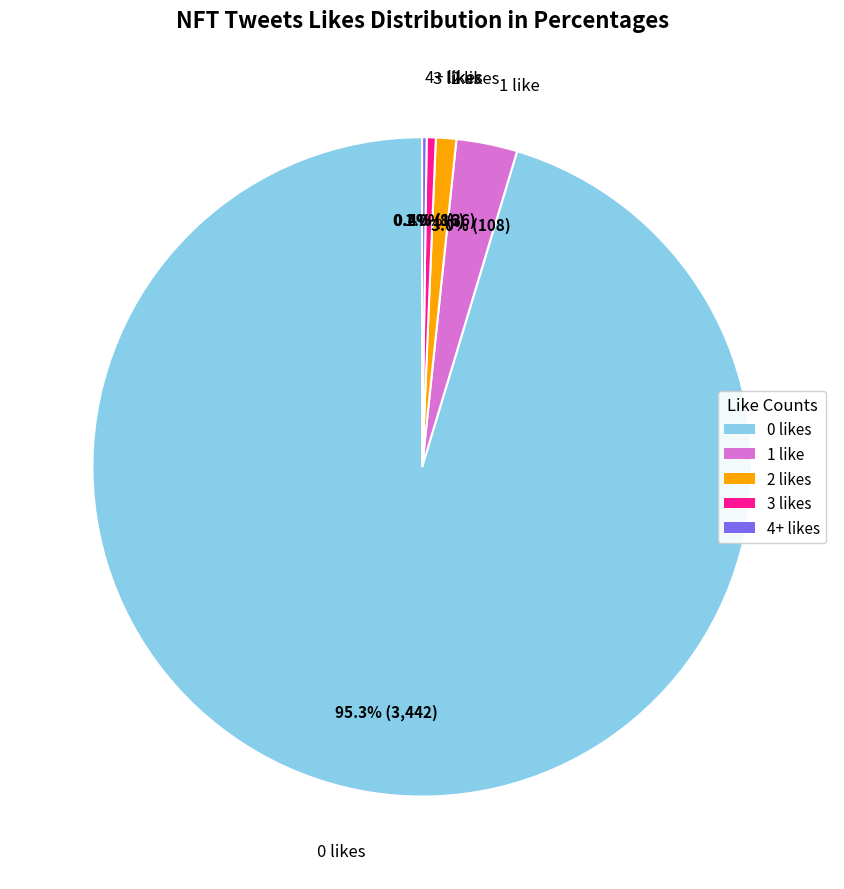

Is there any slice that represents more than half of the pie?

Yes